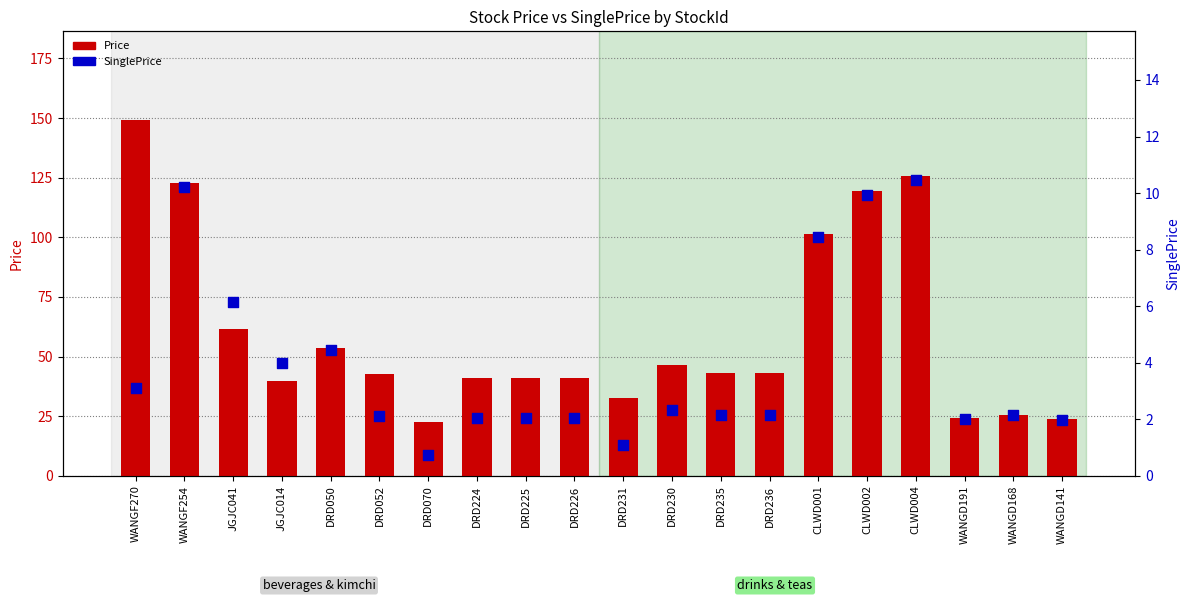

Which series has the widest spread of Y values?

Price